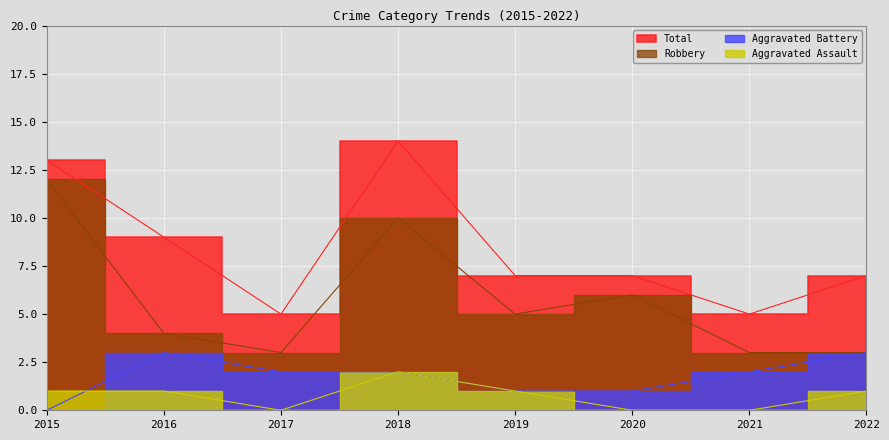

How many lines are shown in the chart?

4